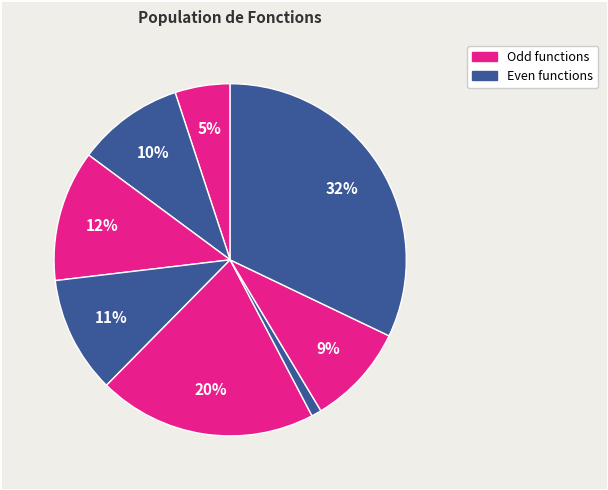

How many slices are in this pie chart?

8